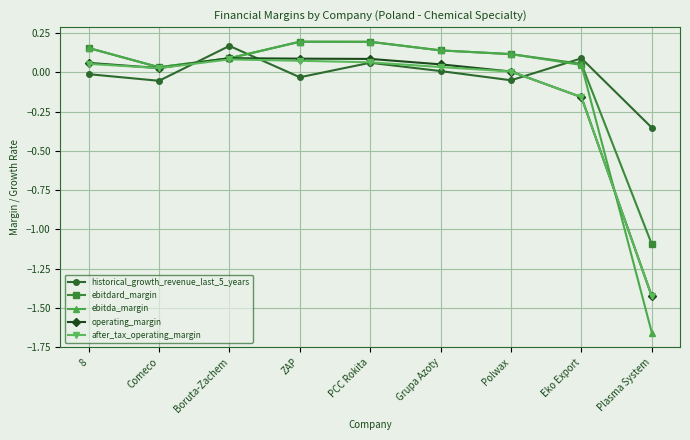

Is the value of historical_growth_revenue_last_5_years at Comeco greater than the value of after_tax_operating_margin at Polwax?

No